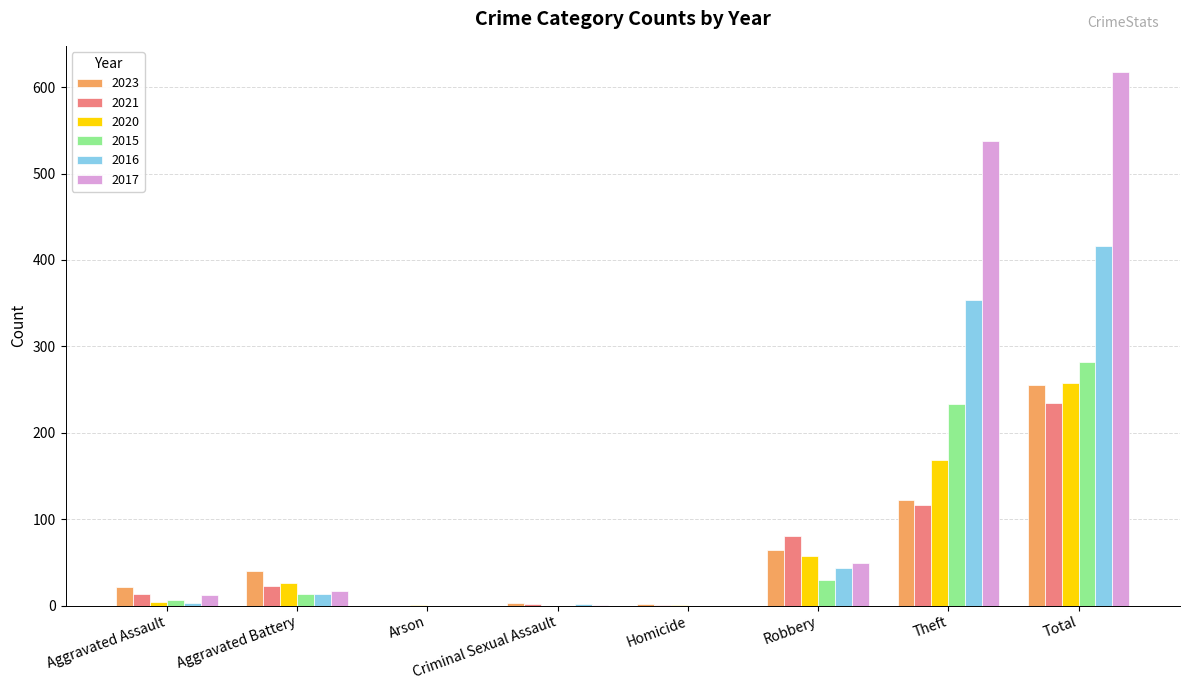

What is the average value of the 2021 series?

59